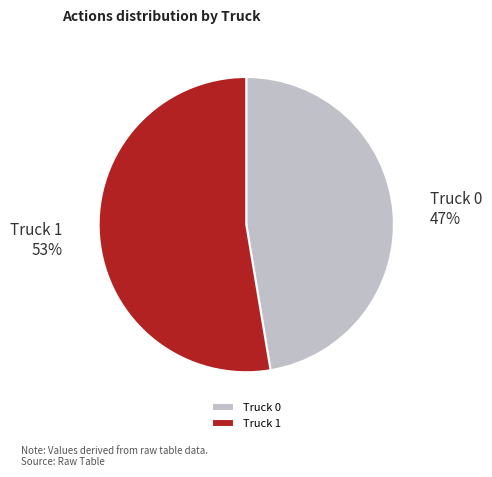

Combined, do Truck 1 and Truck 0 account for over 50%?

Yes